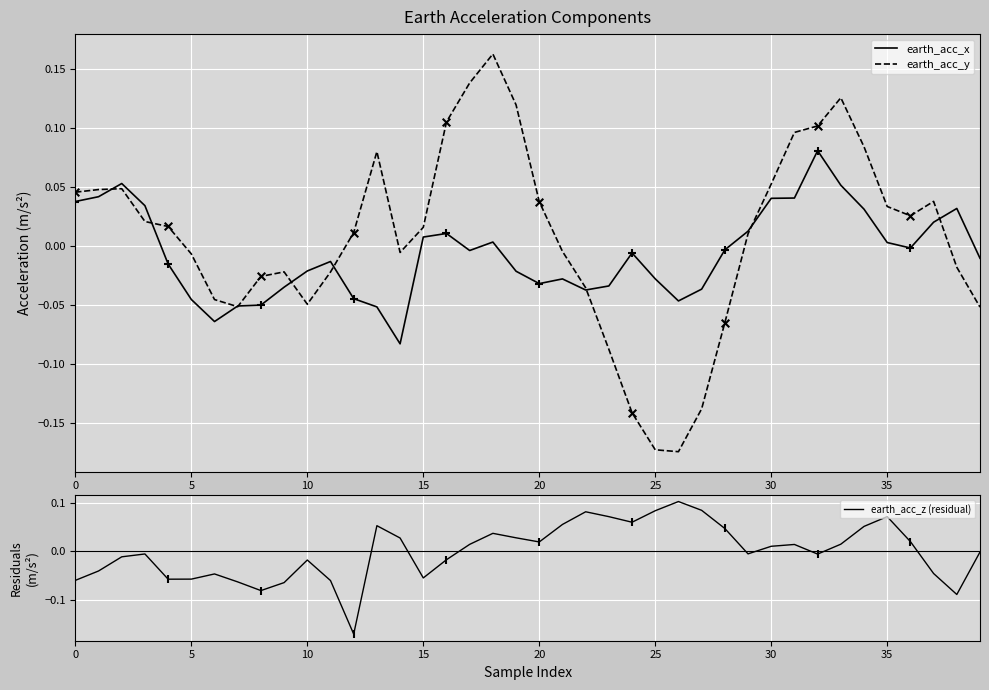

What are all the series names shown in the legend?

earth_acc_x, earth_acc_y, earth_acc_z (residual)